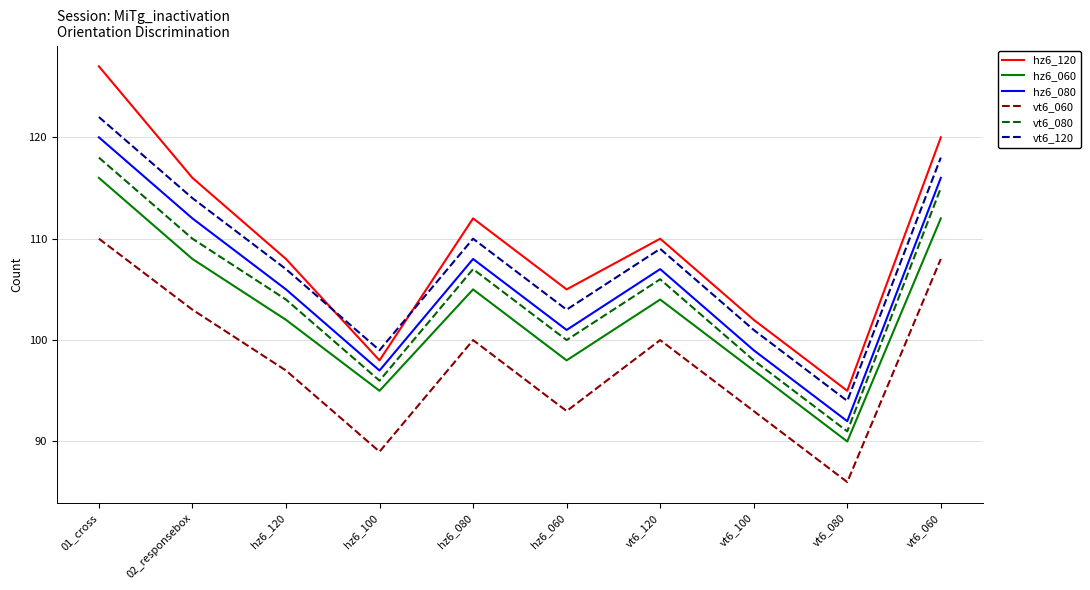

In hz6_120, how many points are lower than both neighbors (excluding endpoints)?

3